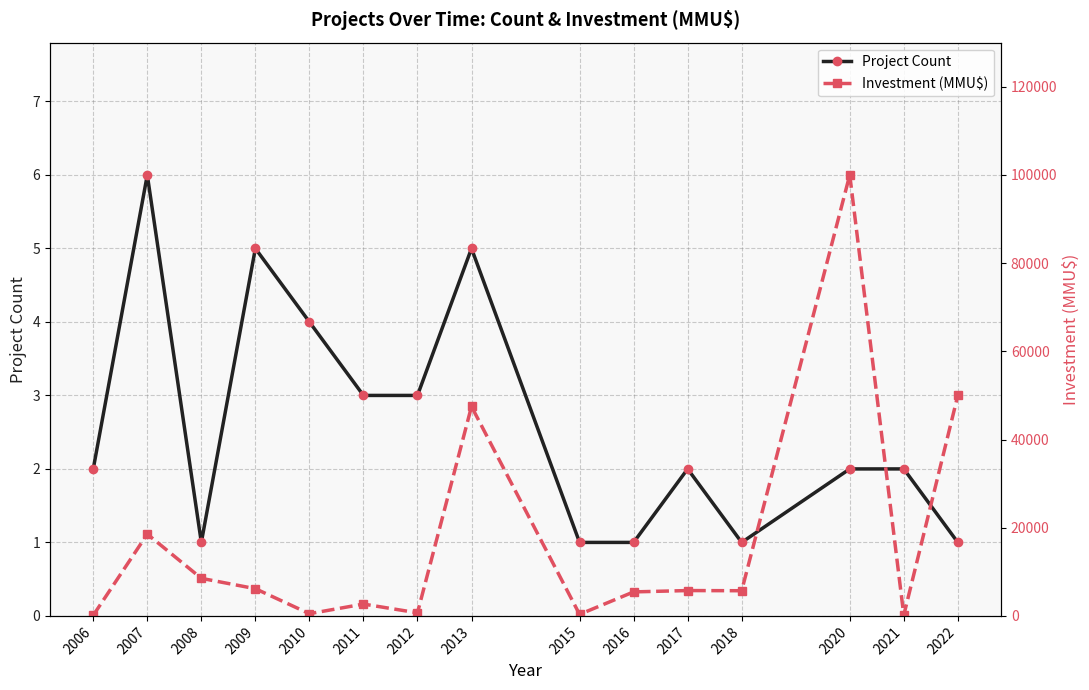

True or false: Project Count and Investment (MMU$) cross at least once.

False